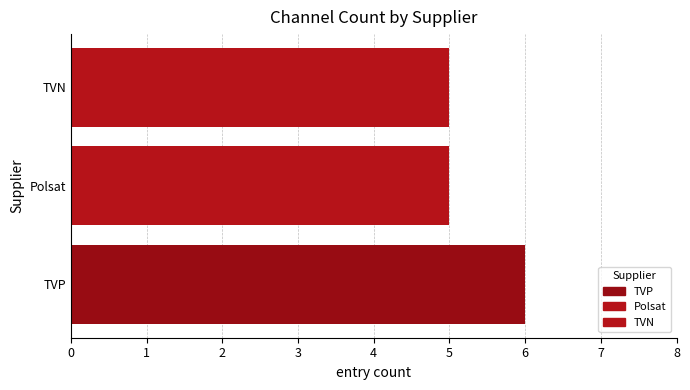

What is the value of the 3rd bar from the left?

5